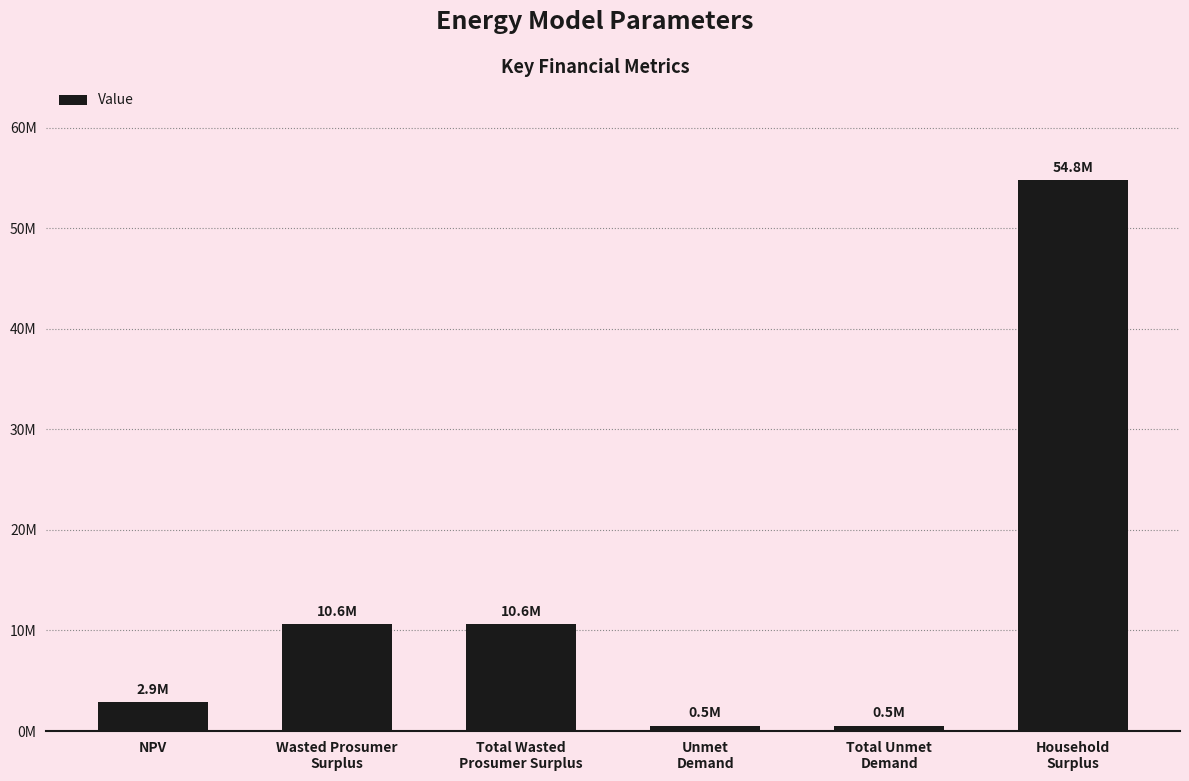

Approximately how many times larger is the value at Total Wasted
Prosumer Surplus compared to Wasted Prosumer
Surplus?

1.0